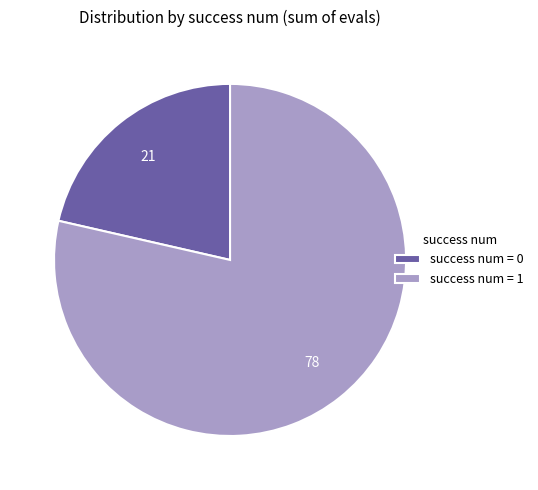

Which has a higher value, success num = 1 or success num = 0?

success num = 1